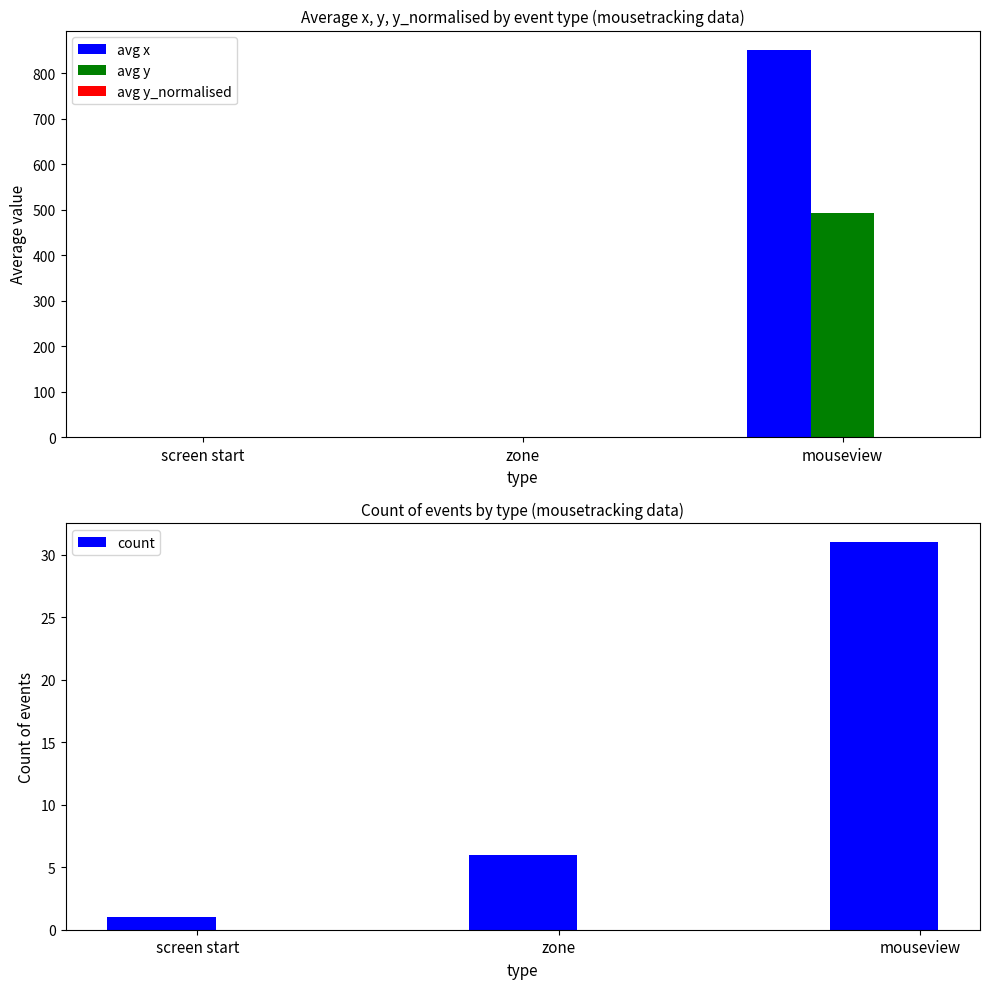

What is the greatest value displayed?

851.4